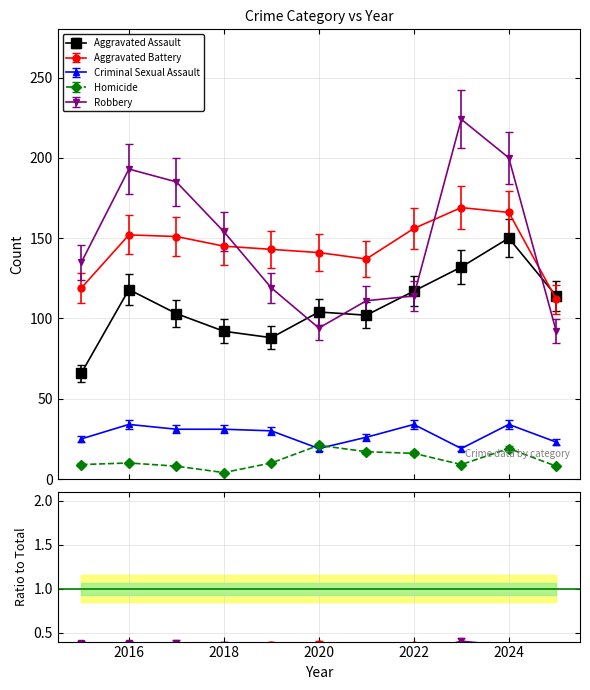

At 2021, list the series in order from smallest to largest.

Homicide, Criminal Sexual Assault, Aggravated Assault, Robbery, Aggravated Battery